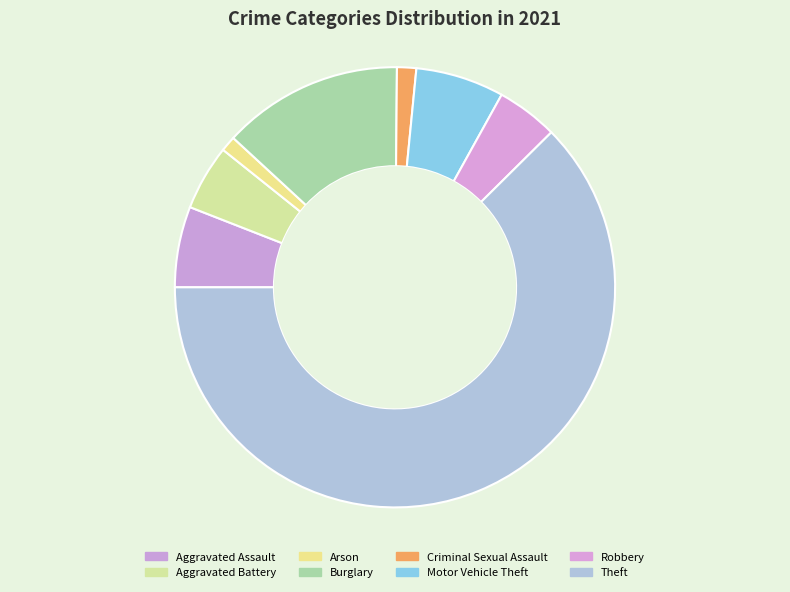

To the nearest percent, what is the difference between the Aggravated Battery and Arson slice percentages?

4%